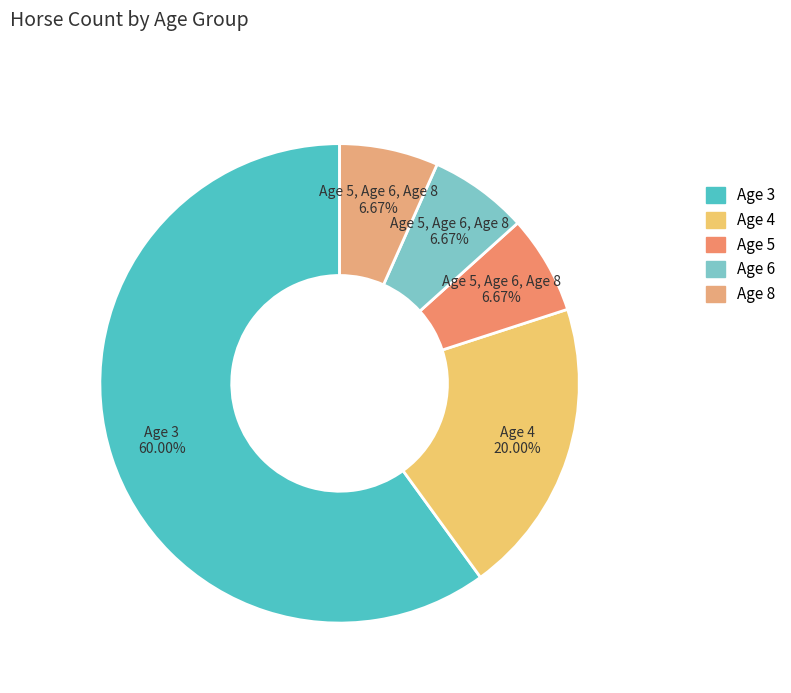

True or false: Age 3 accounts for 49% of the total.

False